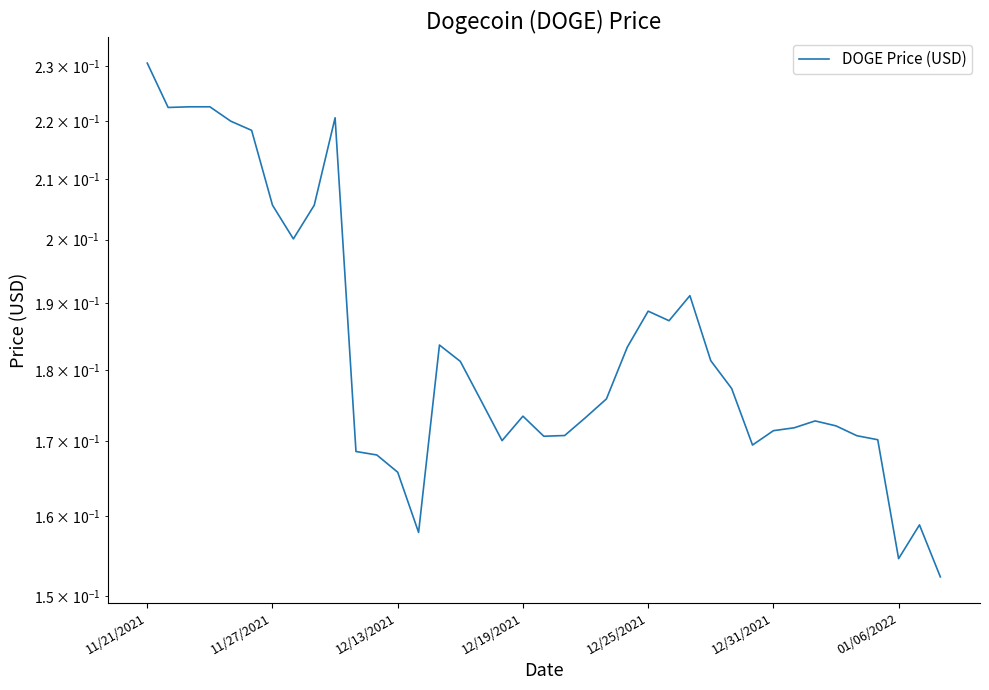

Is it true that the value at 11/21/2021 is 0.4?

False